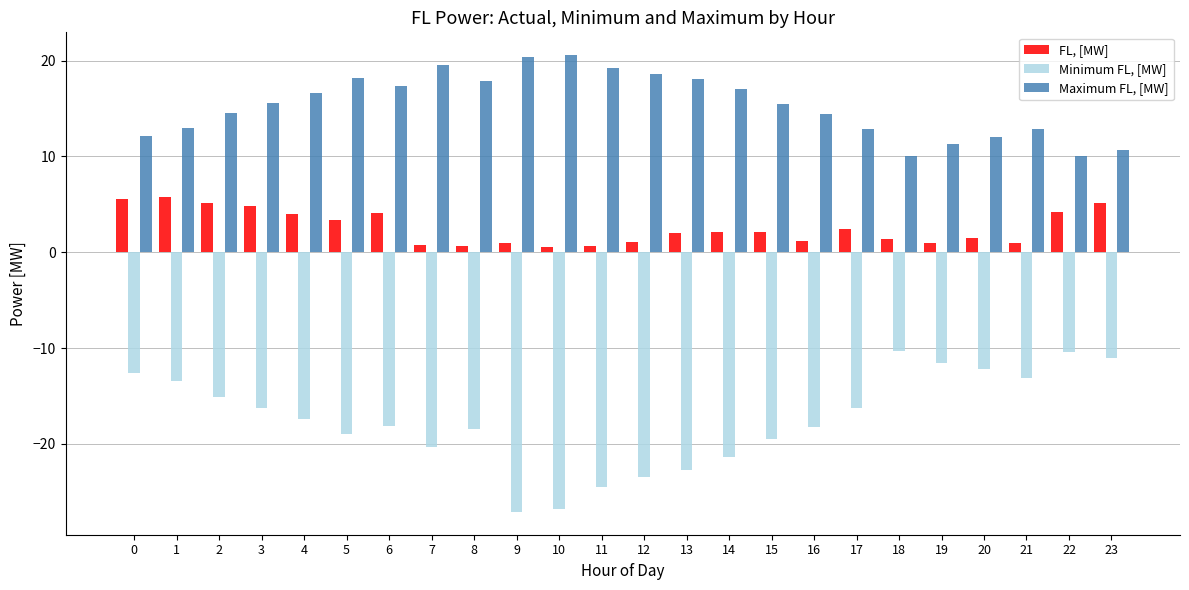

What is the value of the Maximum FL, [MW] bar at the 2nd from the left?

12.9